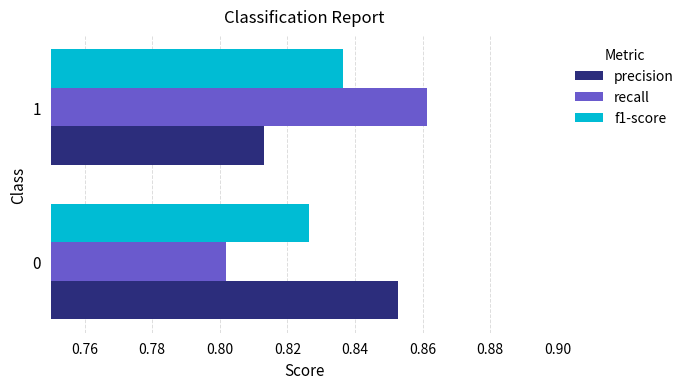

At which category does the chart reach its minimum across all series?

0